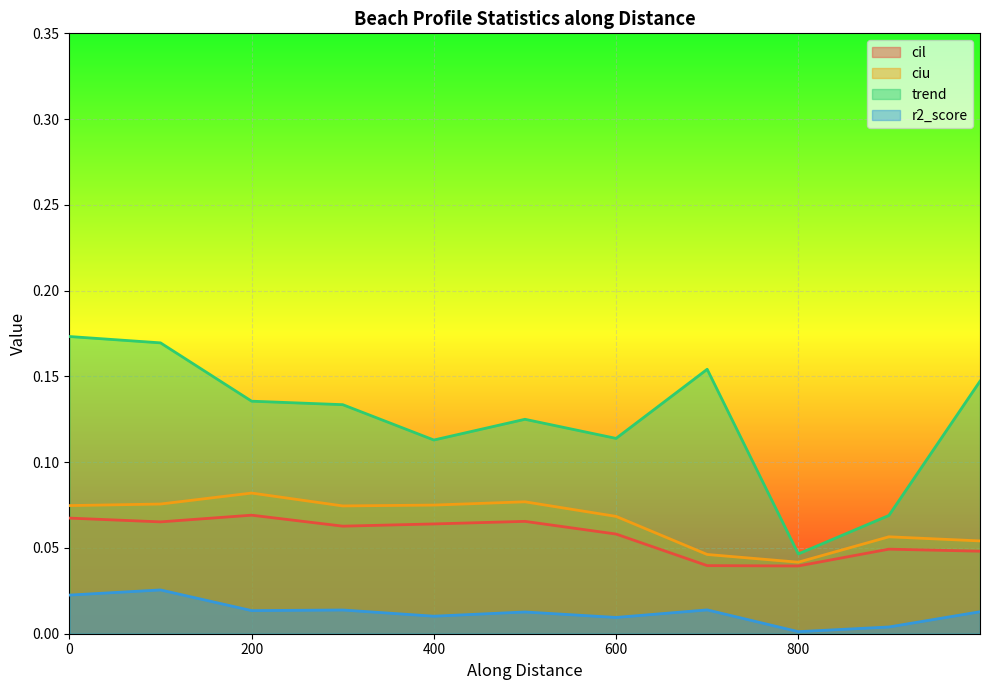

Which series has the largest total across all categories?

trend